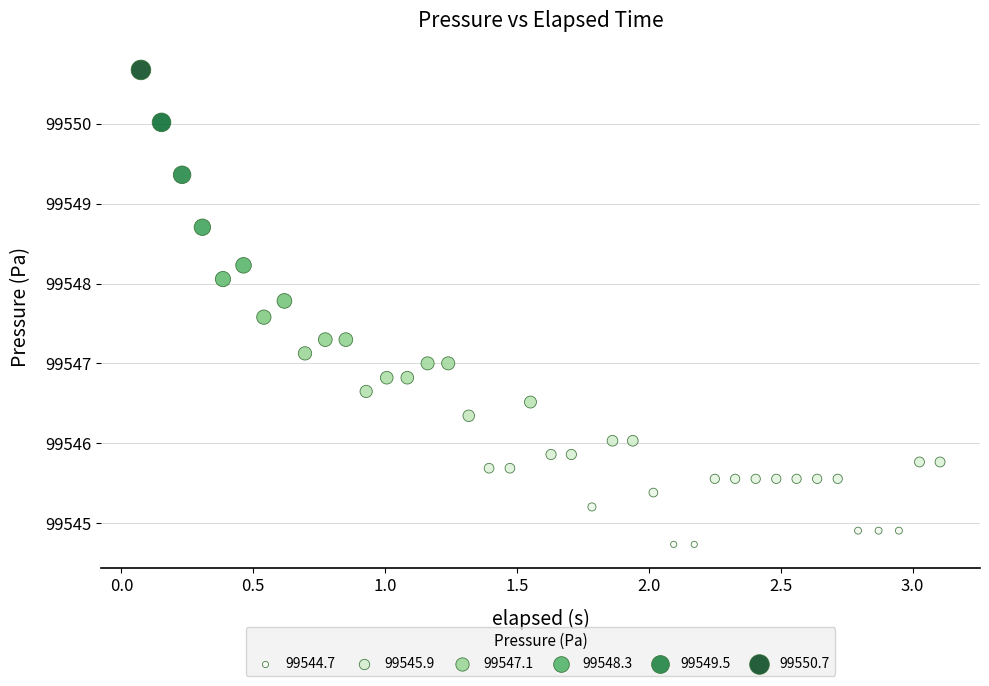

What is the range of X values (max minus min)?

3.0